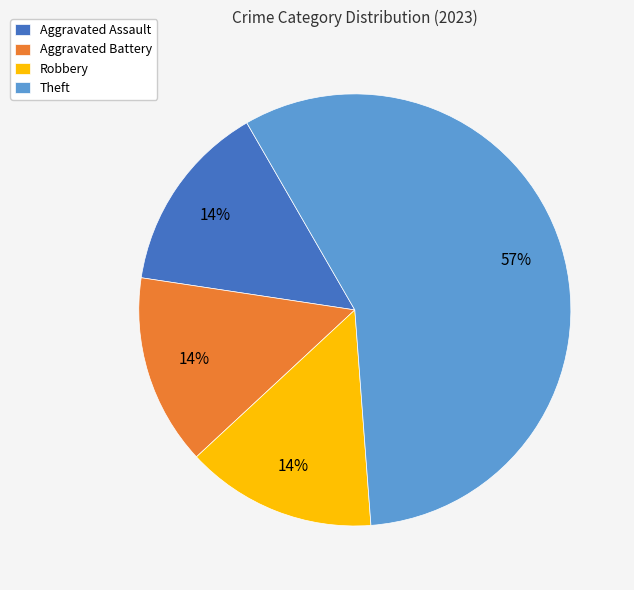

To the nearest percent, what portion does Aggravated Assault represent?

14%